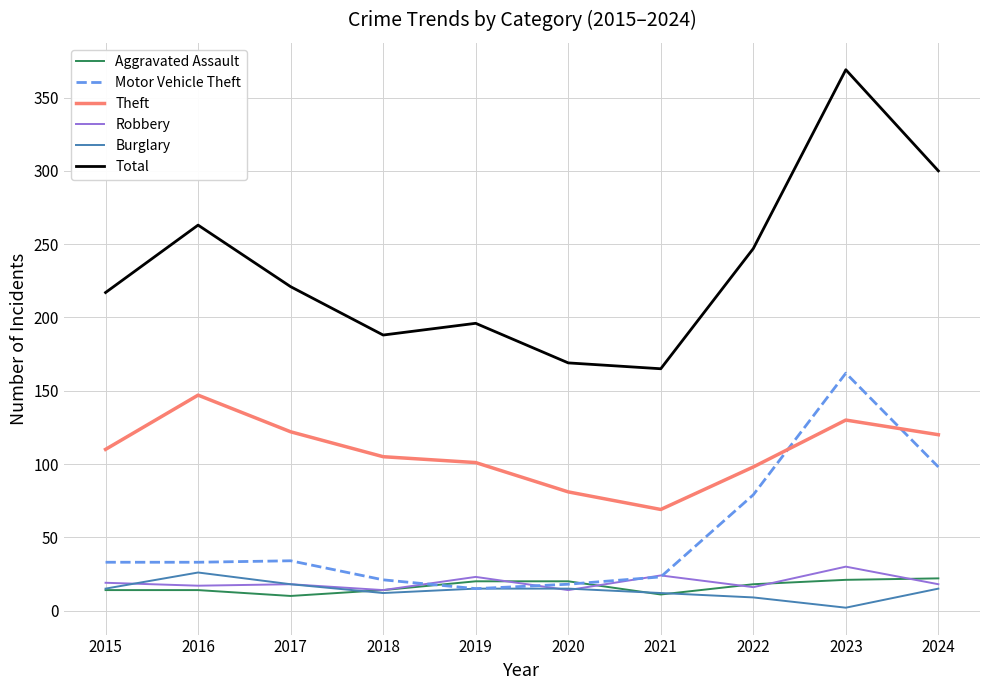

Rank the series by their maximum value, from lowest to highest.

Aggravated Assault, Burglary, Robbery, Theft, Motor Vehicle Theft, Total